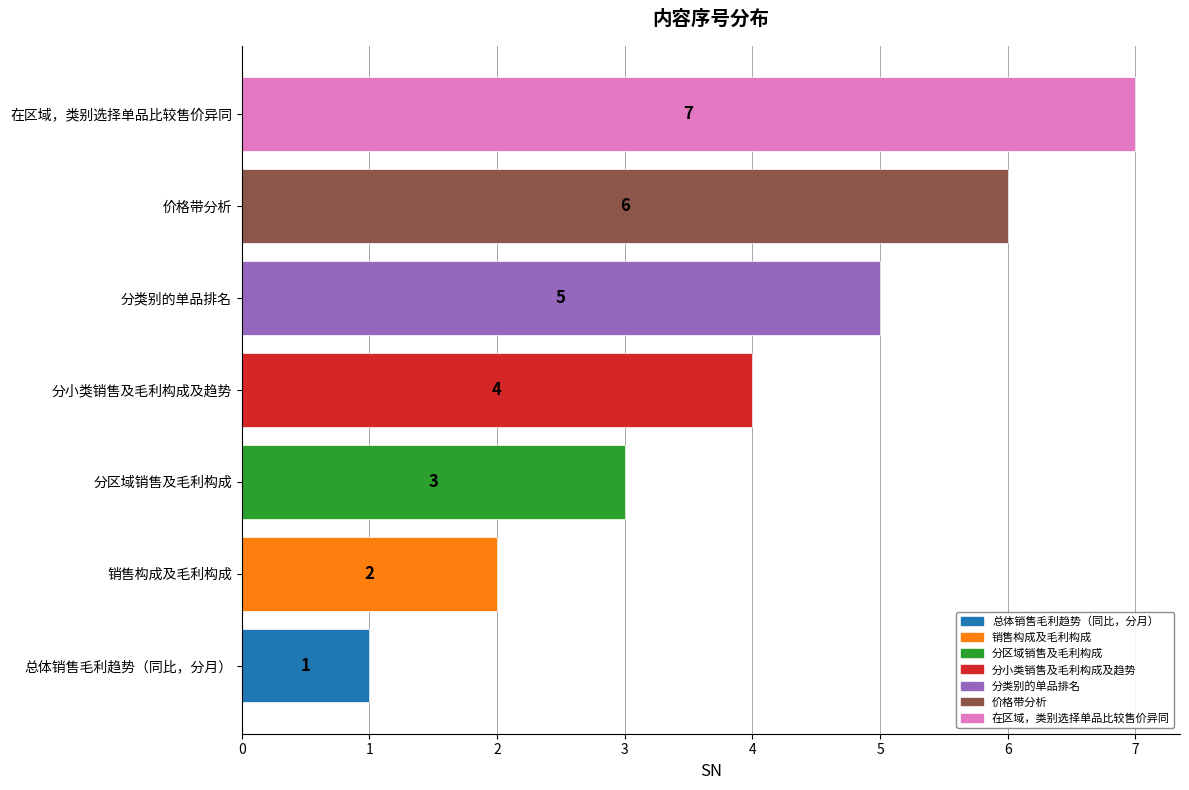

What is the ratio of the value at 分类别的单品排名 to the value at 总体销售毛利趋势（同比，分月）?

5.0